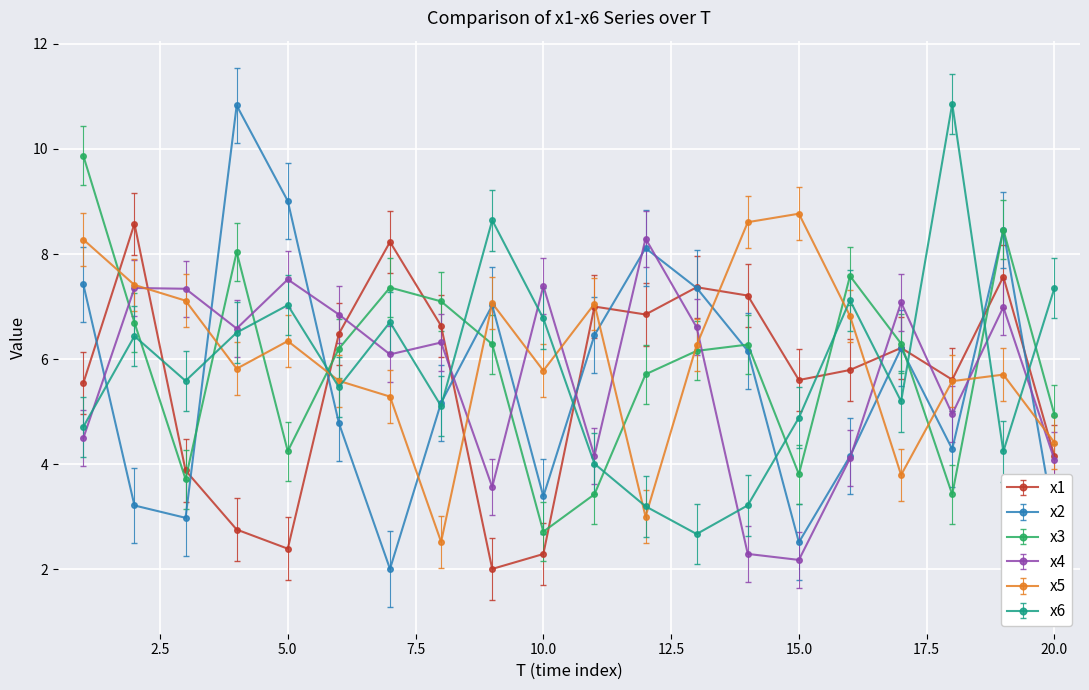

True or false: x6 has more than 0 interior local peaks.

True